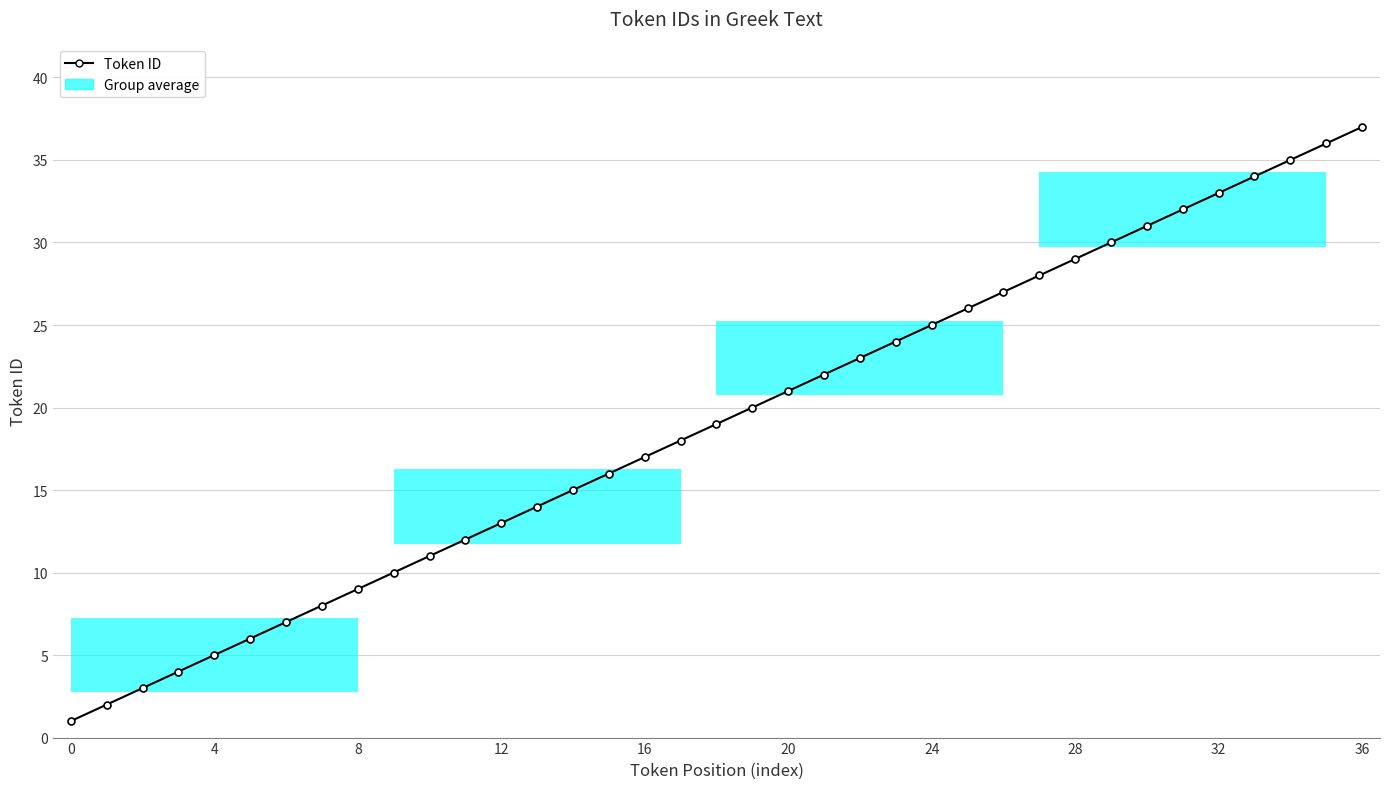

What is the minimum value shown in the chart?

1